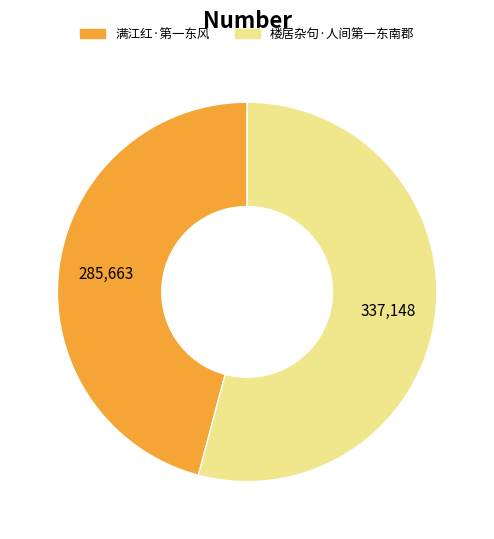

How many segments does this pie chart have?

2